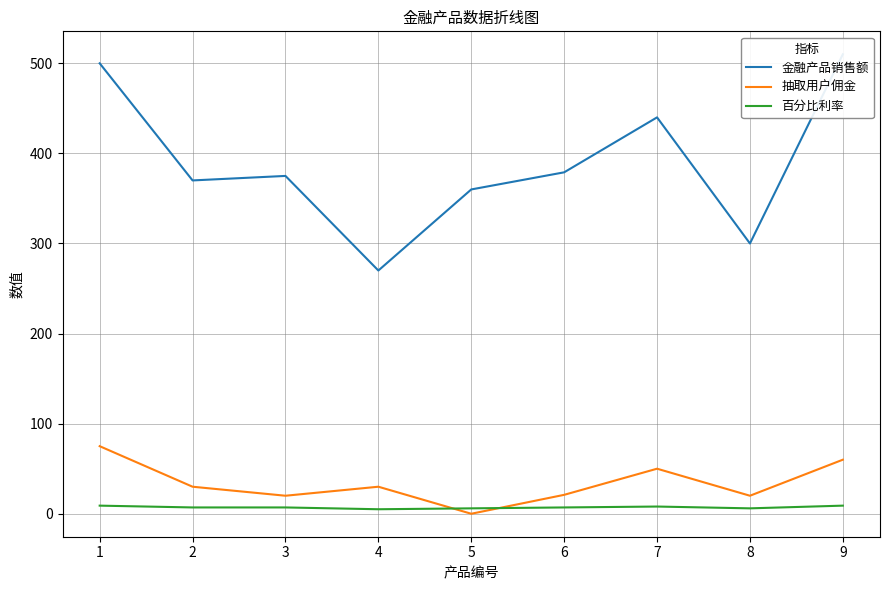

How many interior local peaks does the 抽取用户佣金 series have?

2